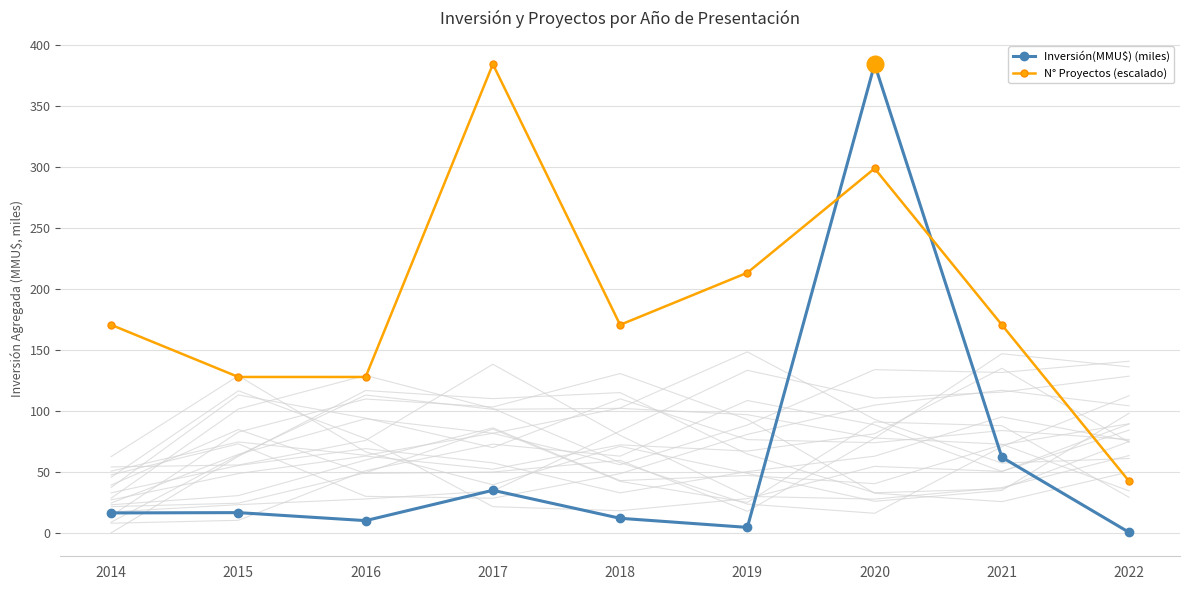

Between which two adjacent categories do Inversión(MMU$) (miles) and N° Proyectos (escalado) first intersect?

2019 and 2020